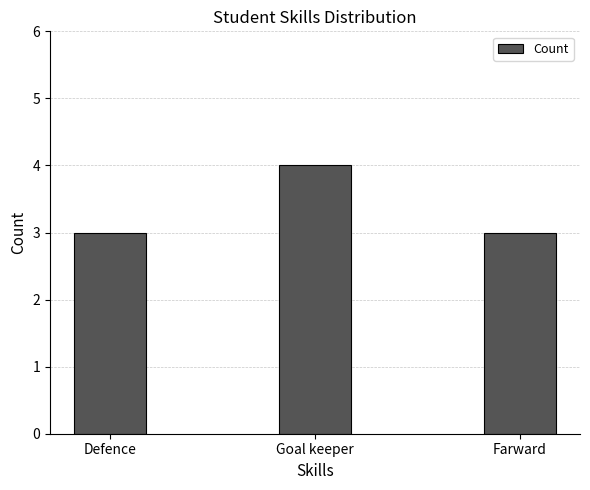

True or false: the data shows 3 at Farward.

True